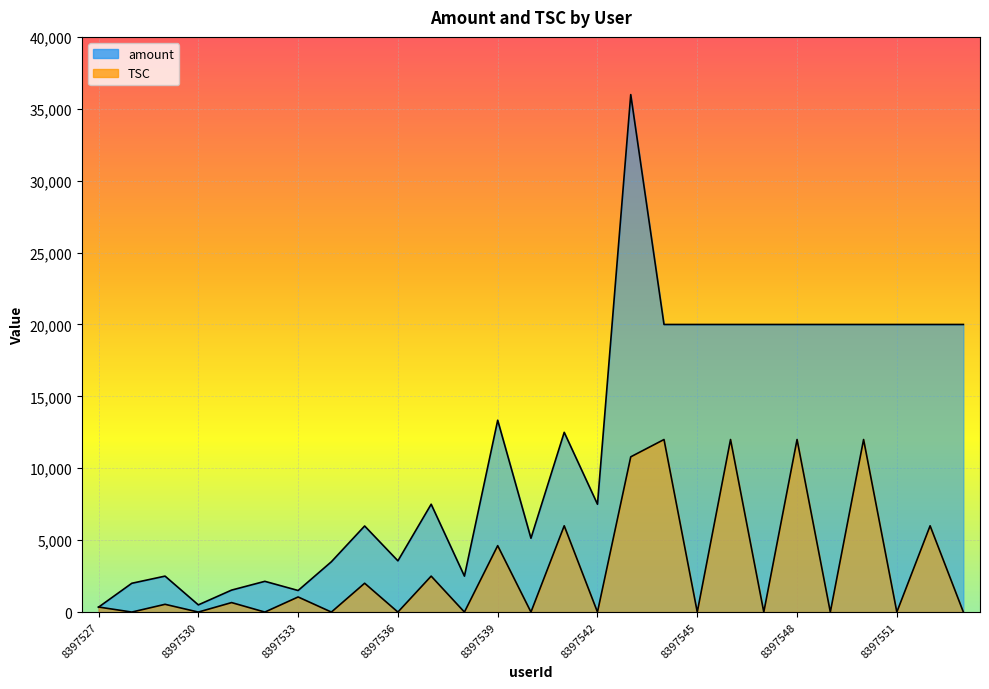

Between 8397528 and 8397536, which series saw the biggest shift?

amount